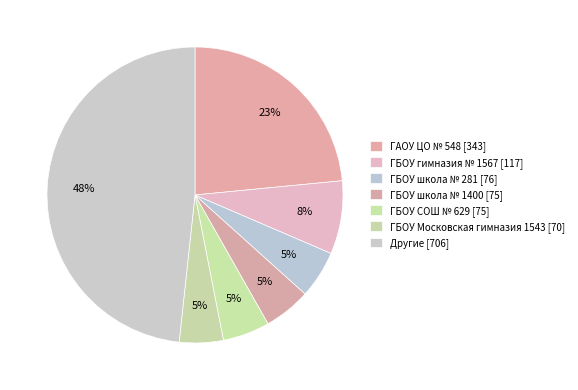

How many slices are in this pie chart?

7